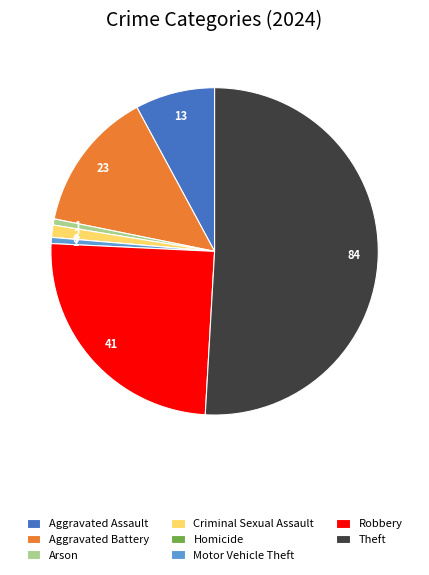

Which has a higher value, Criminal Sexual Assault or Arson?

Criminal Sexual Assault